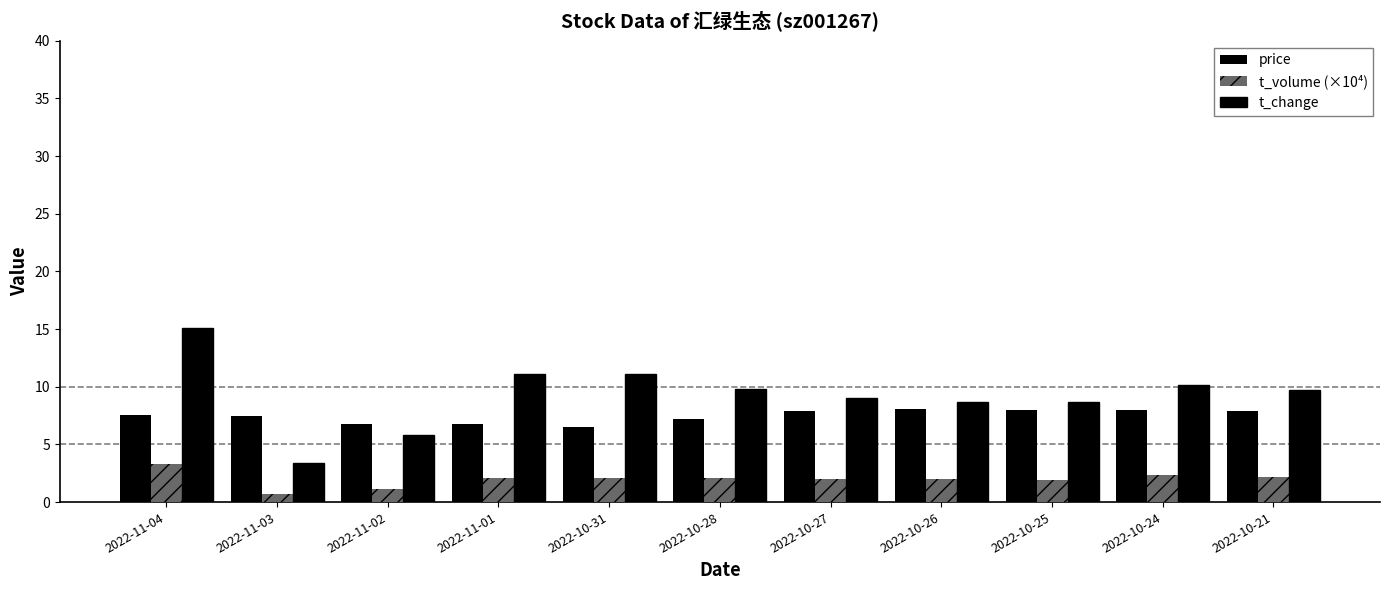

Count the number of categories in the chart.

11